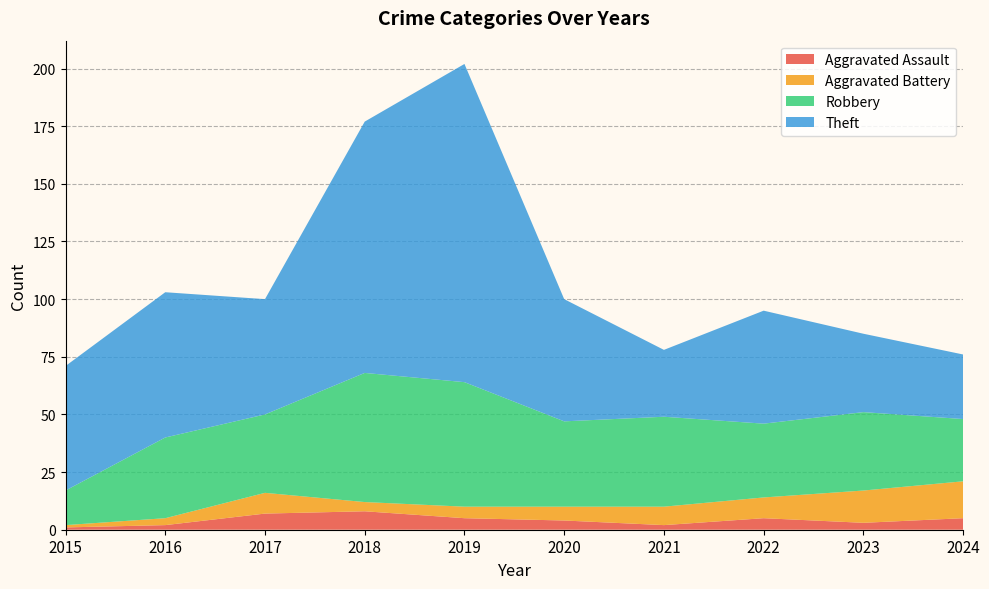

What is the spread (max minus min) of values at 2015?

53